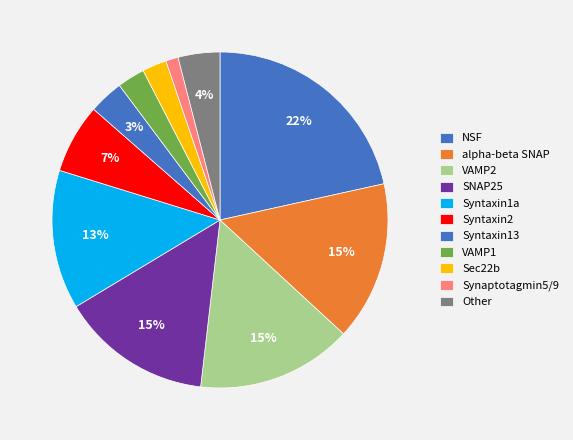

Does Syntaxin13 represent more than half of the total?

No